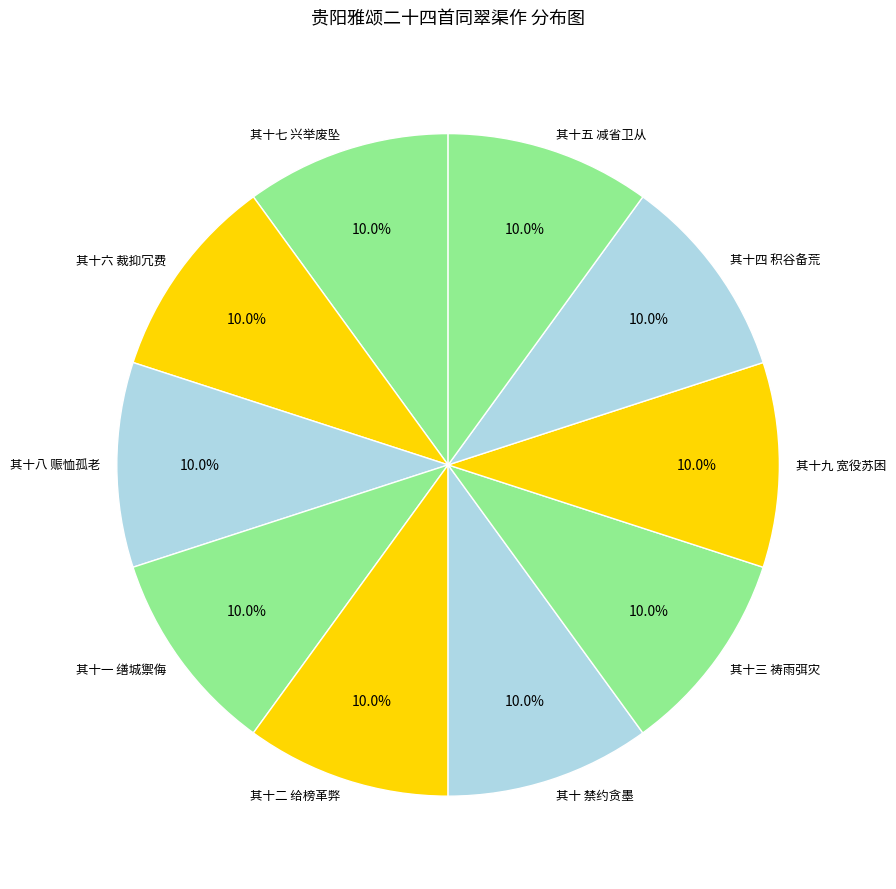

Is it true that 其十 禁约贪墨 is 25% of the pie?

False